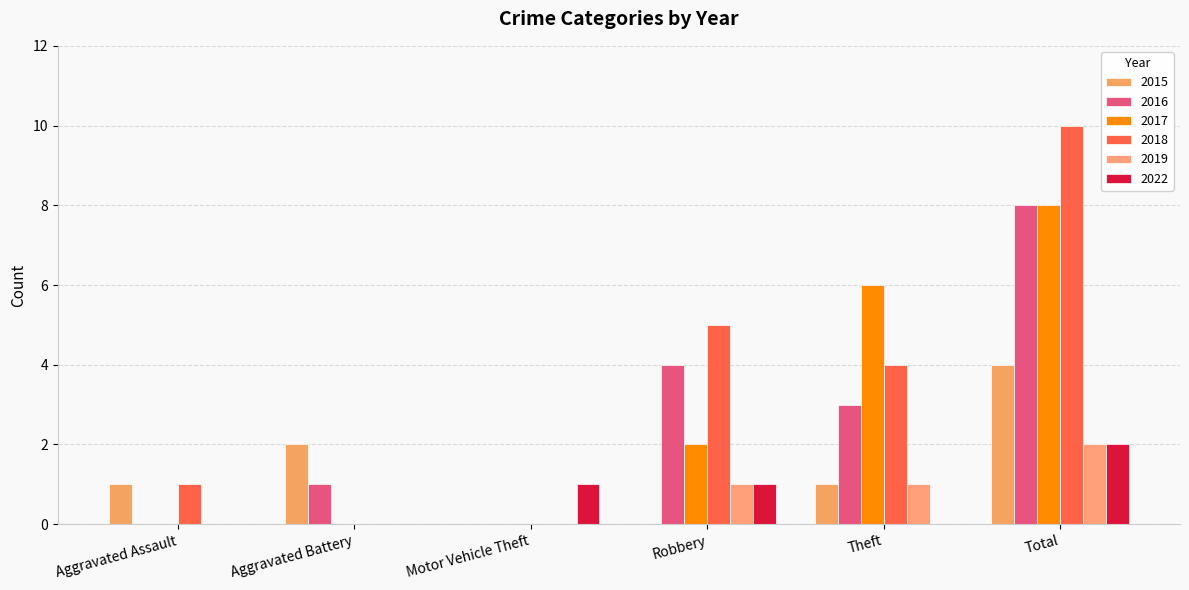

List the series in order of their peak value, lowest first.

2019, 2022, 2015, 2016, 2017, 2018